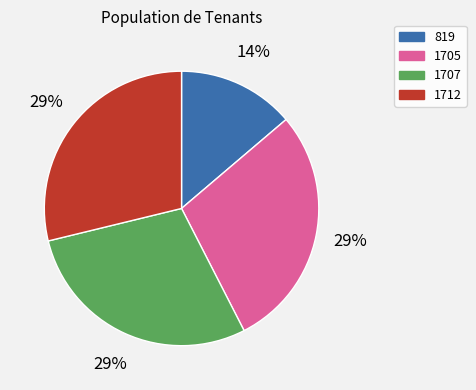

To the nearest percent, what percentage of the pie is 1712?

29%